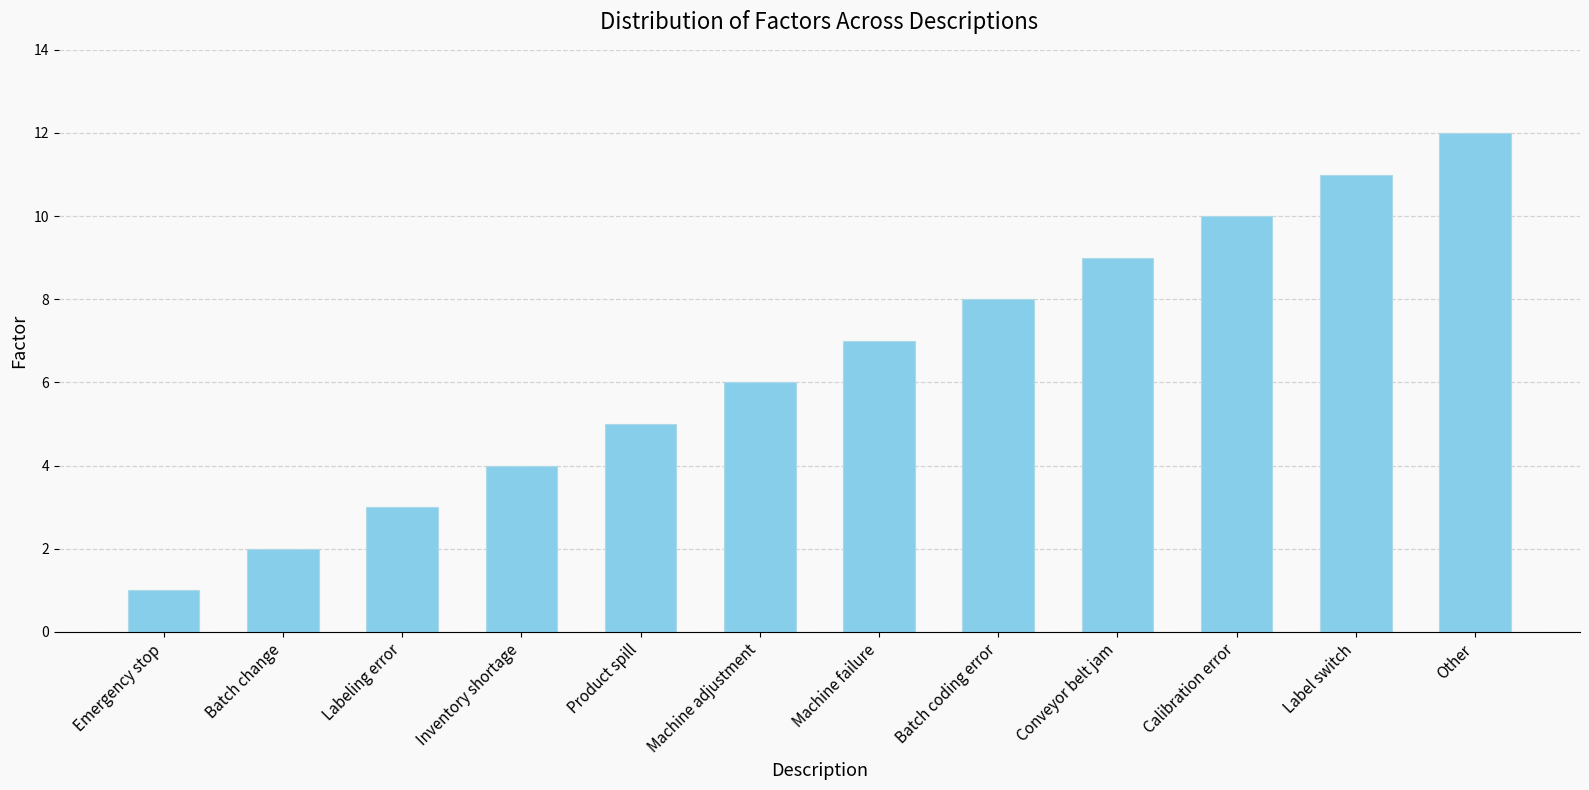

What position from the left is Batch change?

2